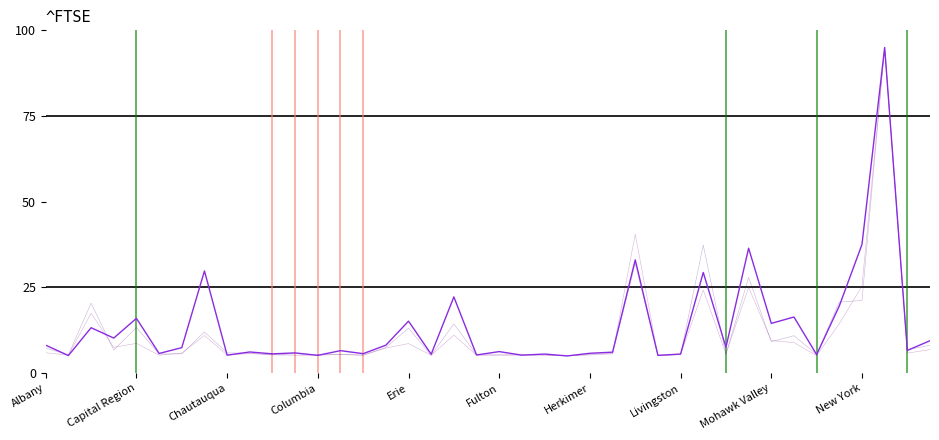

What is the total value across all series at Fulton?

16.9